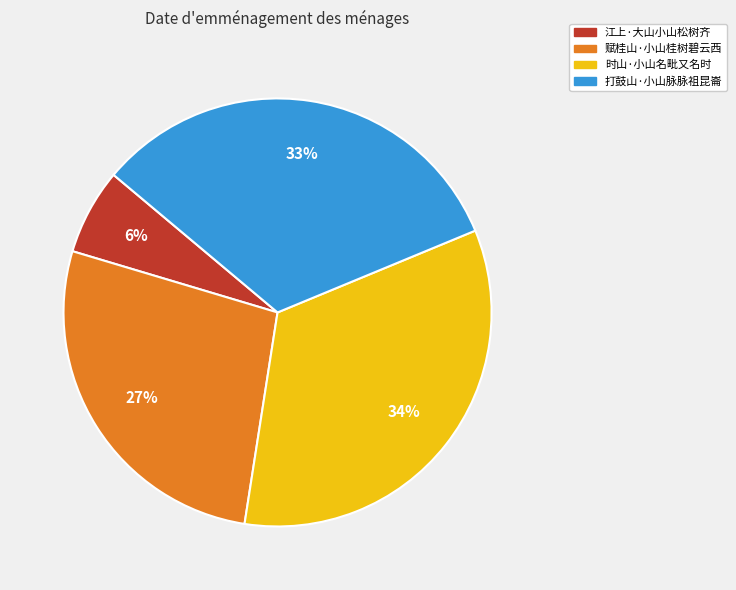

Is the sum of 赋桂山·小山桂树碧云西 and 打鼓山·小山脉脉祖昆崙 greater than half?

Yes